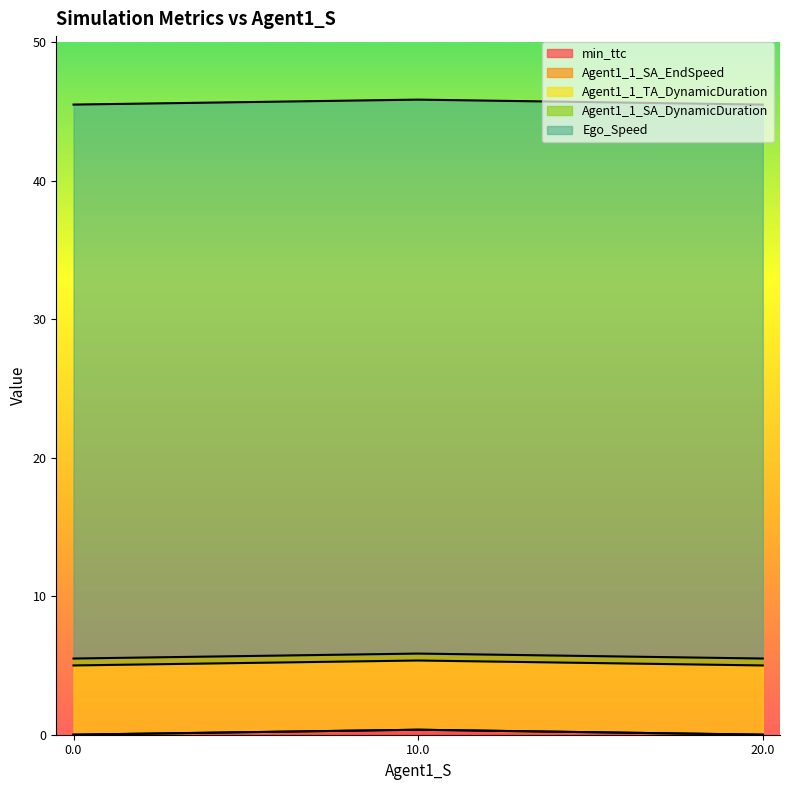

Reading left to right, extract all data points from this chart.

min_ttc: 0.0=0.0	10.0=0.4	20.0=0.0
Agent1_1_SA_EndSpeed: 0.0=0.0	10.0=0.0	20.0=0.0
Agent1_1_TA_DynamicDuration: 0.0=5.0	10.0=5.0	20.0=5.0
Agent1_1_SA_DynamicDuration: 0.0=0.5	10.0=0.5	20.0=0.5
Ego_Speed: 0.0=40.0	10.0=40.0	20.0=40.0